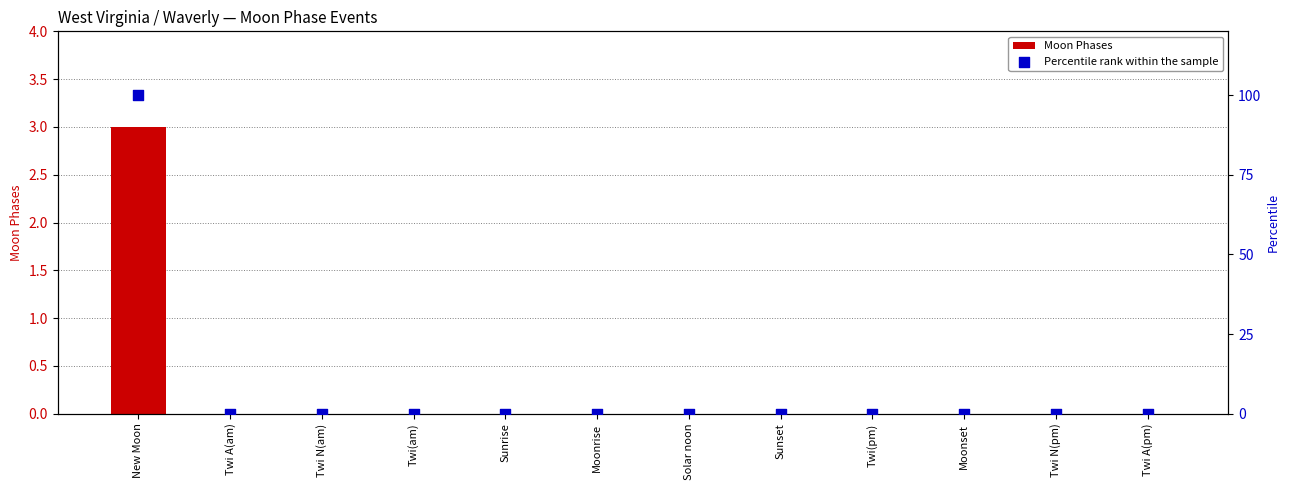

At which category is the sum across all series the highest?

New Moon